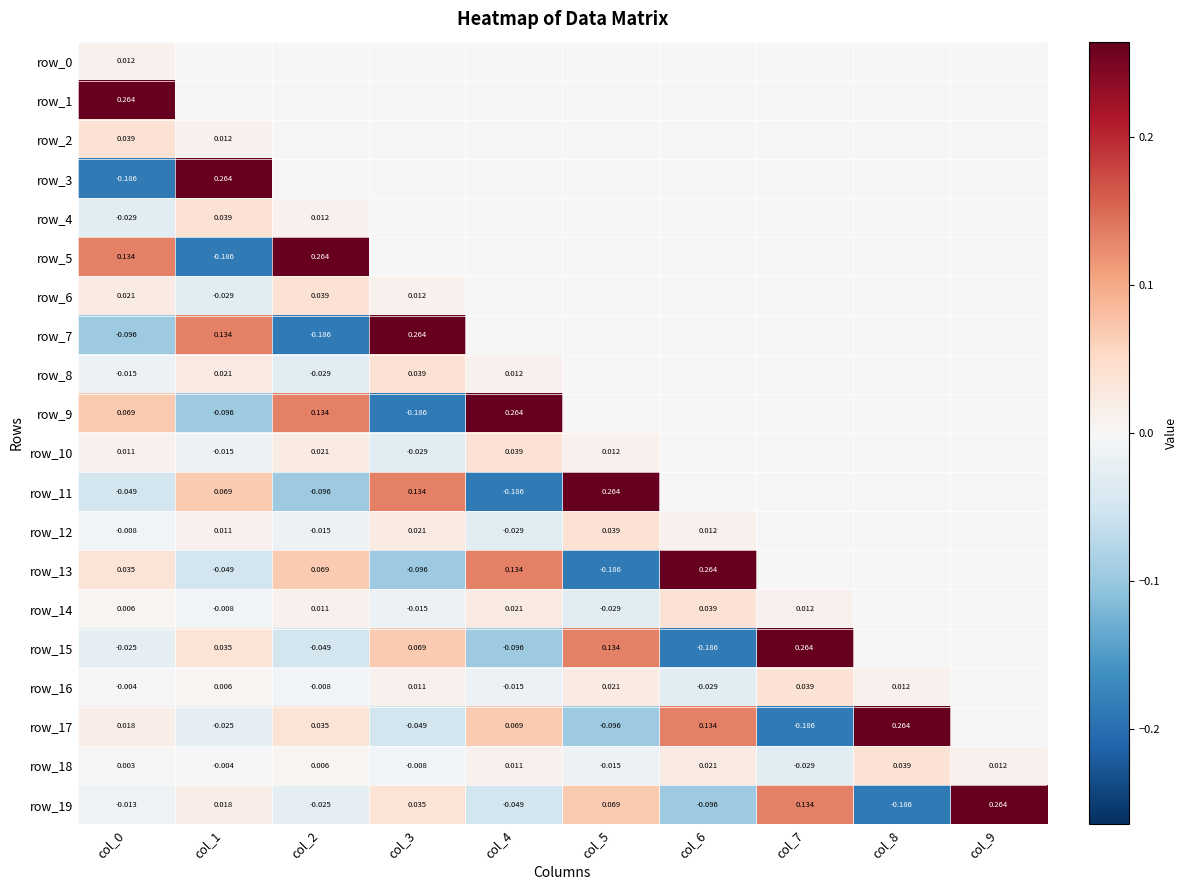

Reading right to left, list all the values displayed in this chart.

row_0: col_9=0.0	col_8=0.0	col_7=0.0	col_6=0.0	col_5=0.0	col_4=0.0	col_3=0.0	col_2=0.0	col_1=0.0	col_0=0.0
row_1: col_9=0.0	col_8=0.0	col_7=0.0	col_6=0.0	col_5=0.0	col_4=0.0	col_3=0.0	col_2=0.0	col_1=0.0	col_0=0.3
row_2: col_9=0.0	col_8=0.0	col_7=0.0	col_6=0.0	col_5=0.0	col_4=0.0	col_3=0.0	col_2=0.0	col_1=0.0	col_0=0.0
row_3: col_9=0.0	col_8=0.0	col_7=0.0	col_6=0.0	col_5=0.0	col_4=0.0	col_3=0.0	col_2=0.0	col_1=0.3	col_0=-0.2
row_4: col_9=0.0	col_8=0.0	col_7=0.0	col_6=0.0	col_5=0.0	col_4=0.0	col_3=0.0	col_2=0.0	col_1=0.0	col_0=-0.0
row_5: col_9=0.0	col_8=0.0	col_7=0.0	col_6=0.0	col_5=0.0	col_4=0.0	col_3=0.0	col_2=0.3	col_1=-0.2	col_0=0.1
row_6: col_9=0.0	col_8=0.0	col_7=0.0	col_6=0.0	col_5=0.0	col_4=0.0	col_3=0.0	col_2=0.0	col_1=-0.0	col_0=0.0
row_7: col_9=0.0	col_8=0.0	col_7=0.0	col_6=0.0	col_5=0.0	col_4=0.0	col_3=0.3	col_2=-0.2	col_1=0.1	col_0=-0.1
row_8: col_9=0.0	col_8=0.0	col_7=0.0	col_6=0.0	col_5=0.0	col_4=0.0	col_3=0.0	col_2=-0.0	col_1=0.0	col_0=-0.0
row_9: col_9=0.0	col_8=0.0	col_7=0.0	col_6=0.0	col_5=0.0	col_4=0.3	col_3=-0.2	col_2=0.1	col_1=-0.1	col_0=0.1
row_10: col_9=0.0	col_8=0.0	col_7=0.0	col_6=0.0	col_5=0.0	col_4=0.0	col_3=-0.0	col_2=0.0	col_1=-0.0	col_0=0.0
row_11: col_9=0.0	col_8=0.0	col_7=0.0	col_6=0.0	col_5=0.3	col_4=-0.2	col_3=0.1	col_2=-0.1	col_1=0.1	col_0=-0.0
row_12: col_9=0.0	col_8=0.0	col_7=0.0	col_6=0.0	col_5=0.0	col_4=-0.0	col_3=0.0	col_2=-0.0	col_1=0.0	col_0=-0.0
row_13: col_9=0.0	col_8=0.0	col_7=0.0	col_6=0.3	col_5=-0.2	col_4=0.1	col_3=-0.1	col_2=0.1	col_1=-0.0	col_0=0.0
row_14: col_9=0.0	col_8=0.0	col_7=0.0	col_6=0.0	col_5=-0.0	col_4=0.0	col_3=-0.0	col_2=0.0	col_1=-0.0	col_0=0.0
row_15: col_9=0.0	col_8=0.0	col_7=0.3	col_6=-0.2	col_5=0.1	col_4=-0.1	col_3=0.1	col_2=-0.0	col_1=0.0	col_0=-0.0
row_16: col_9=0.0	col_8=0.0	col_7=0.0	col_6=-0.0	col_5=0.0	col_4=-0.0	col_3=0.0	col_2=-0.0	col_1=0.0	col_0=-0.0
row_17: col_9=0.0	col_8=0.3	col_7=-0.2	col_6=0.1	col_5=-0.1	col_4=0.1	col_3=-0.0	col_2=0.0	col_1=-0.0	col_0=0.0
row_18: col_9=0.0	col_8=0.0	col_7=-0.0	col_6=0.0	col_5=-0.0	col_4=0.0	col_3=-0.0	col_2=0.0	col_1=-0.0	col_0=0.0
row_19: col_9=0.3	col_8=-0.2	col_7=0.1	col_6=-0.1	col_5=0.1	col_4=-0.0	col_3=0.0	col_2=-0.0	col_1=0.0	col_0=-0.0